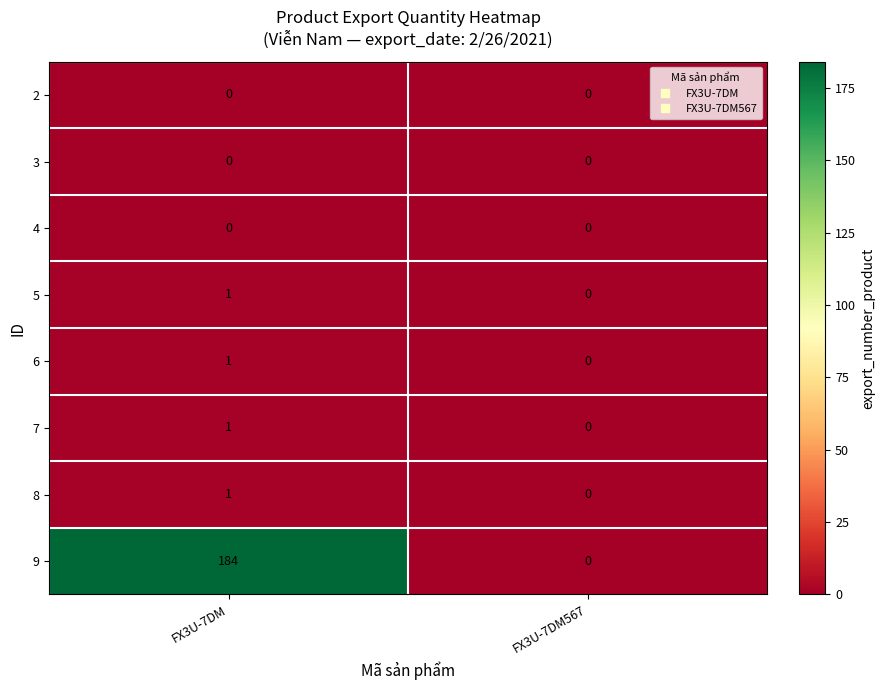

Reading left to right, transcribe all the data shown in this chart.

2: FX3U-7DM=0	FX3U-7DM567=0
3: FX3U-7DM=0	FX3U-7DM567=0
4: FX3U-7DM=0	FX3U-7DM567=0
5: FX3U-7DM=1	FX3U-7DM567=0
6: FX3U-7DM=1	FX3U-7DM567=0
7: FX3U-7DM=1	FX3U-7DM567=0
8: FX3U-7DM=1	FX3U-7DM567=0
9: FX3U-7DM=184	FX3U-7DM567=0